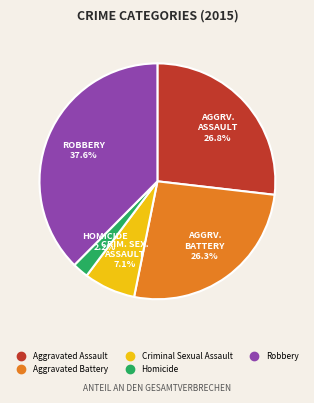

Is Aggravated Assault the majority of the pie?

No